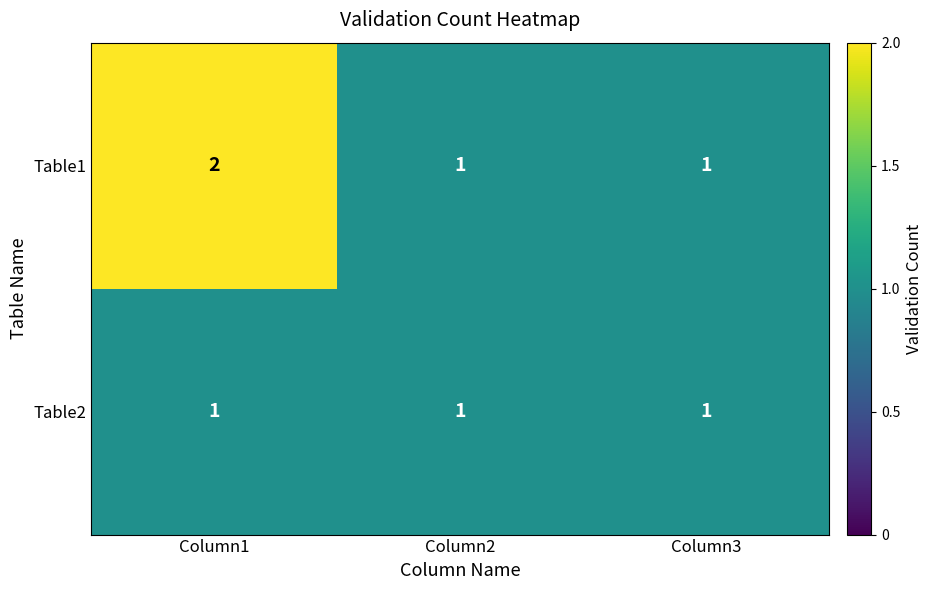

Count the Table1 values in the range 1 to 2.

3